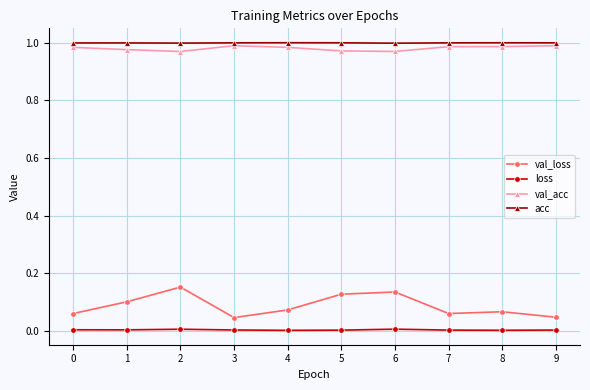

Which series has the largest range (max minus min)?

val_loss